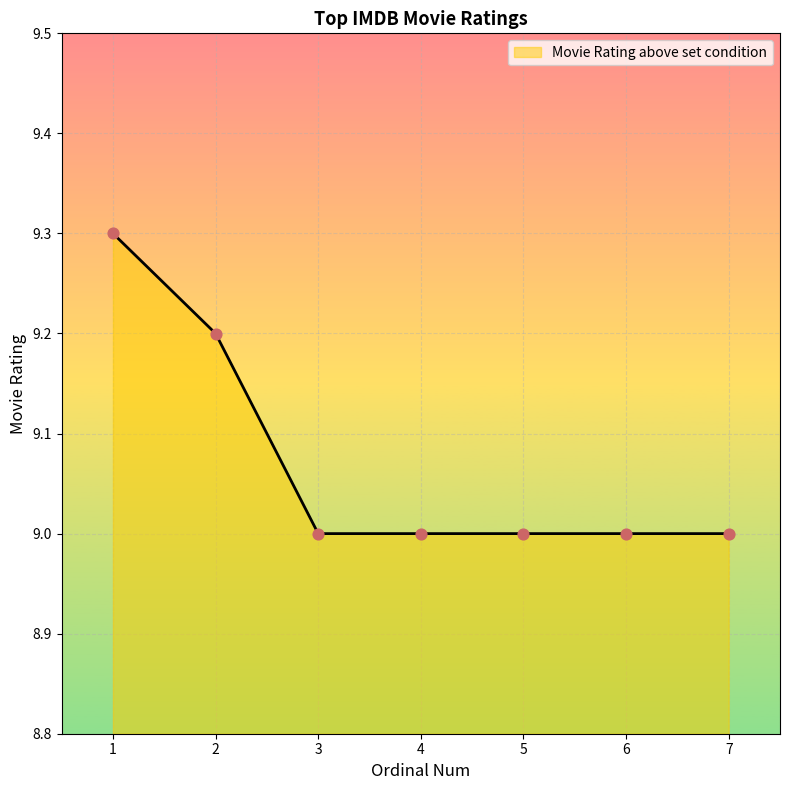

Between 6 and 1, which is larger?

1